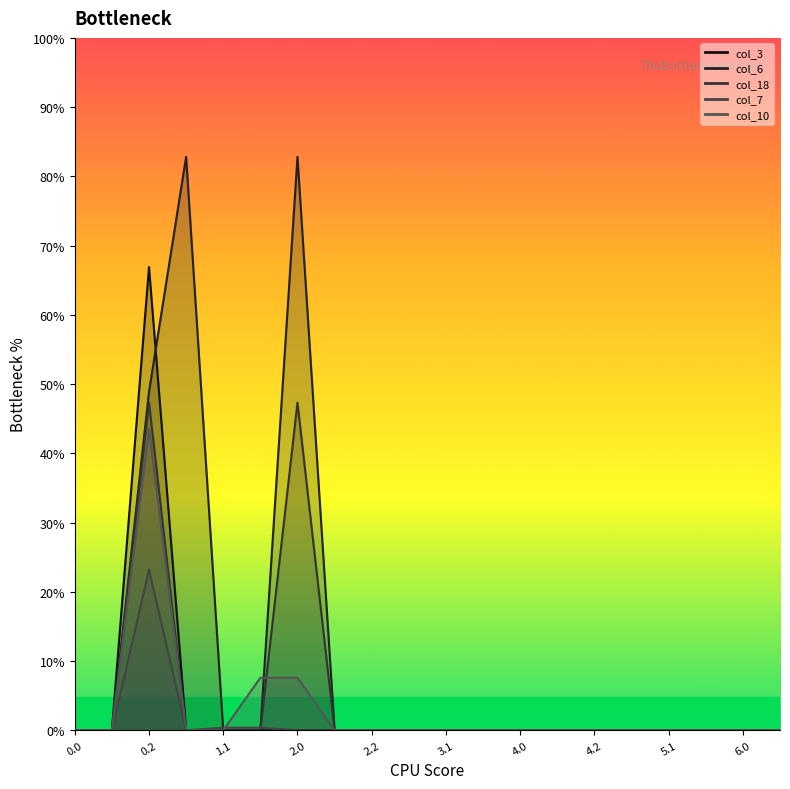

What is the average value of the col_10 series?

12.3